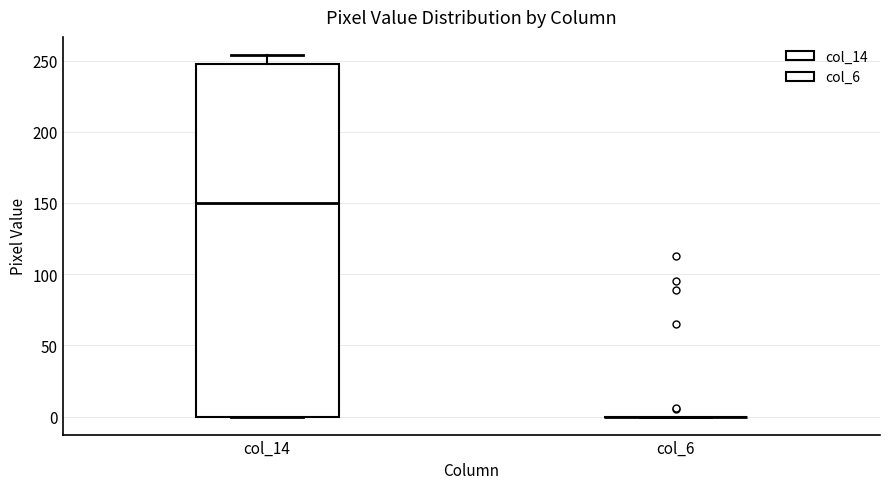

Reading left to right, read every box against the y-axis: the position of its median line, the range the box covers, and the ends of its whiskers. The values are not printed on the chart, so give them approximately, as read against the axis.

col_14: median 150, box 0 to 250, whiskers 0 to 255
col_6: box collapsed to a line at 0, whiskers 0 to 0